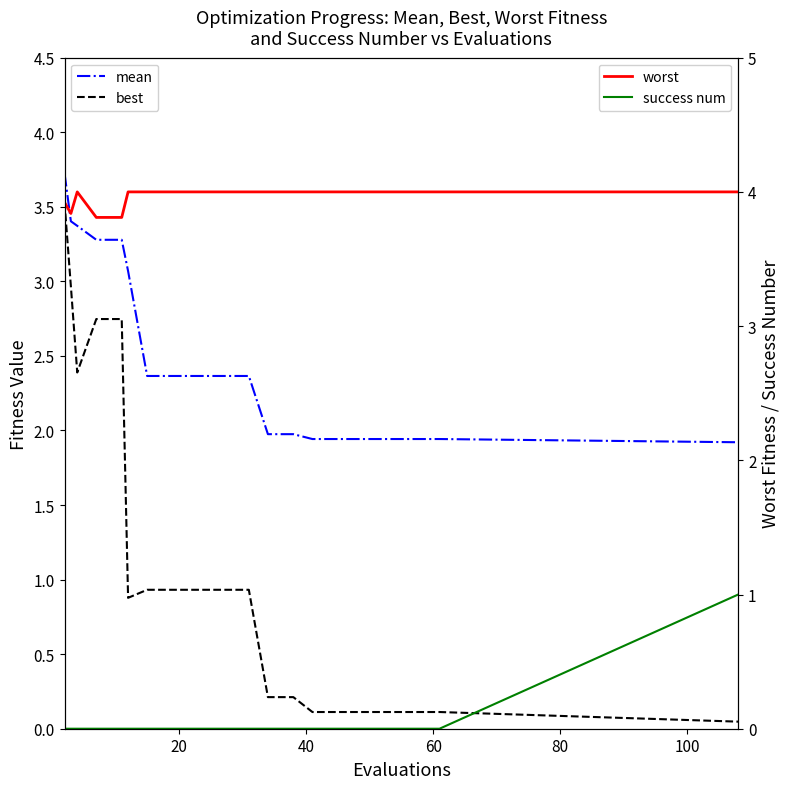

Reading right to left, transcribe all the data shown in this chart.

mean: 1.9	1.9	1.9	1.9	1.9	1.9	1.9	2.0	2.0	2.4	2.4	2.4	2.4	2.4	3.1	3.3	3.3	3.4	3.4	3.7
best: 0.0	0.1	0.1	0.1	0.1	0.1	0.1	0.2	0.2	0.9	0.9	0.9	0.9	0.9	0.9	2.7	2.7	2.4	3.0	3.5
worst: 4.0	4.0	4.0	4.0	4.0	4.0	4.0	4.0	4.0	4.0	4.0	4.0	4.0	4.0	4.0	3.8	3.8	4.0	3.8	3.9
success num: 1.0	0.0	0.0	0.0	0.0	0.0	0.0	0.0	0.0	0.0	0.0	0.0	0.0	0.0	0.0	0.0	0.0	0.0	0.0	0.0